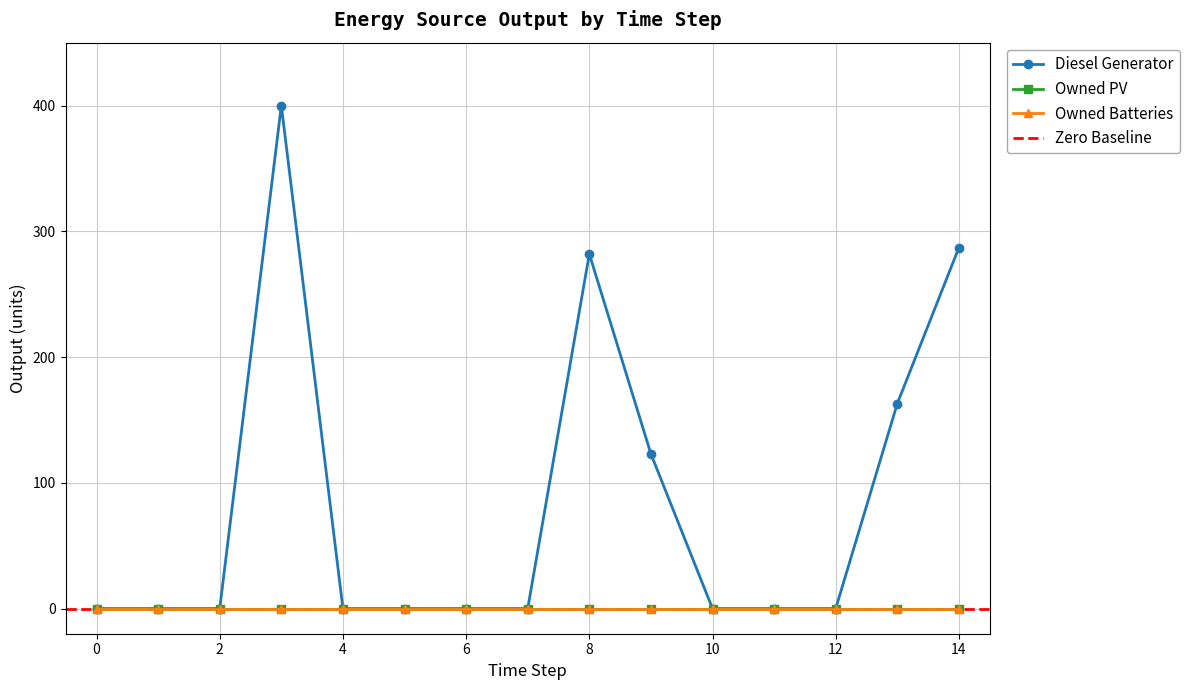

The value of Owned Batteries at 3 is 0. True or false?

True